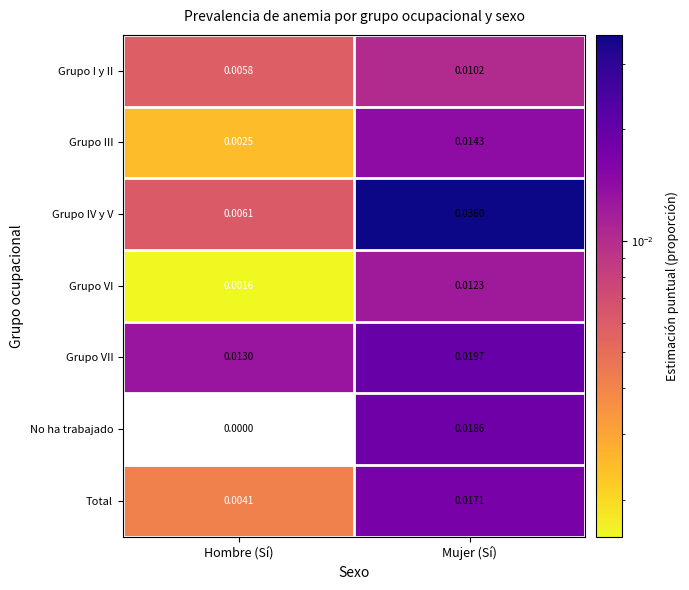

At which category is the sum across all series the highest?

Mujer (Sí)